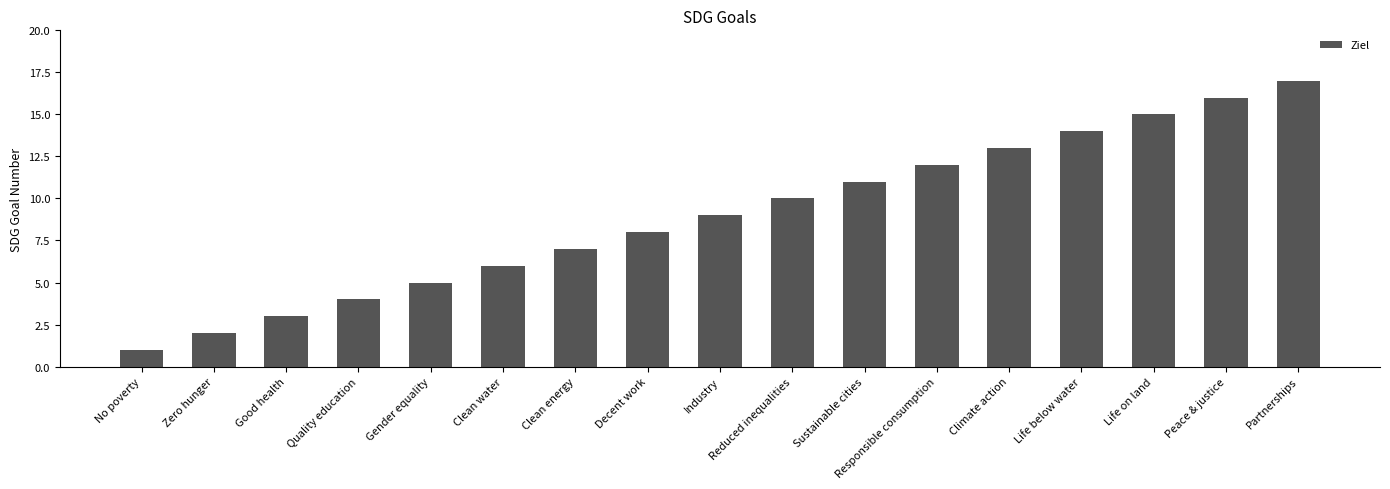

List the labels in order of value, smallest first.

No poverty, Zero hunger, Good health, Quality education, Gender equality, Clean water, Clean energy, Decent work, Industry, Reduced inequalities, Sustainable cities, Responsible consumption, Climate action, Life below water, Life on land, Peace & justice, Partnerships